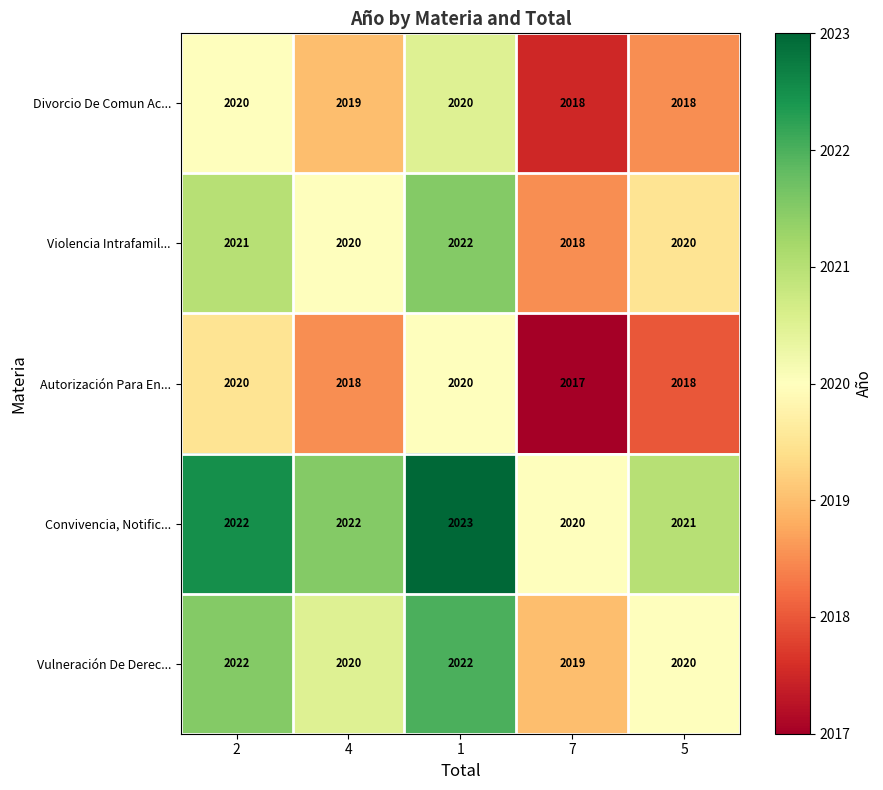

What is the total value across all series at 5?

10097